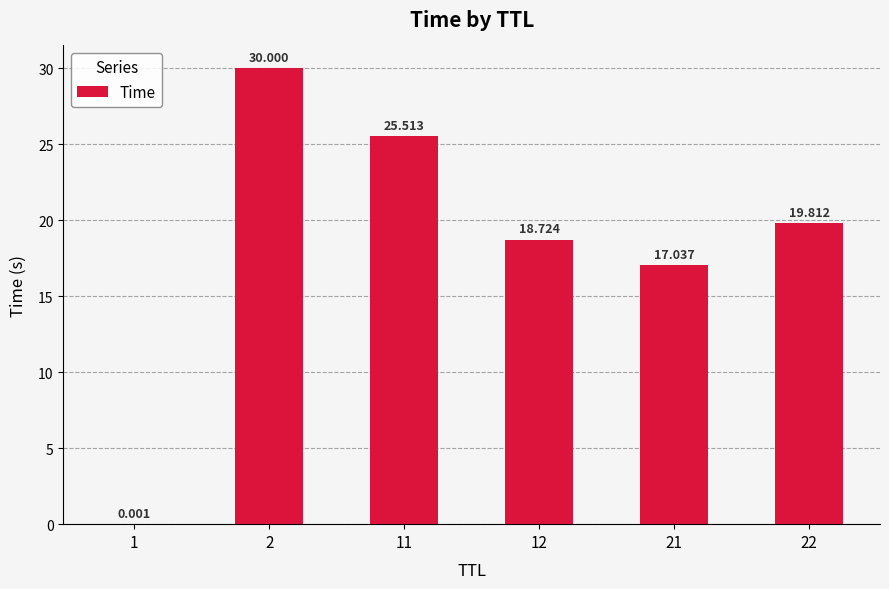

Count the number of data series in this chart.

1